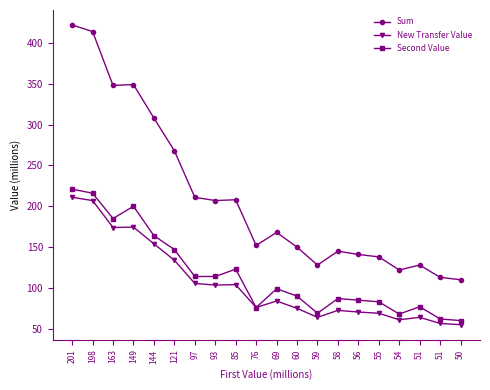

Which series has the widest spread of values?

Sum